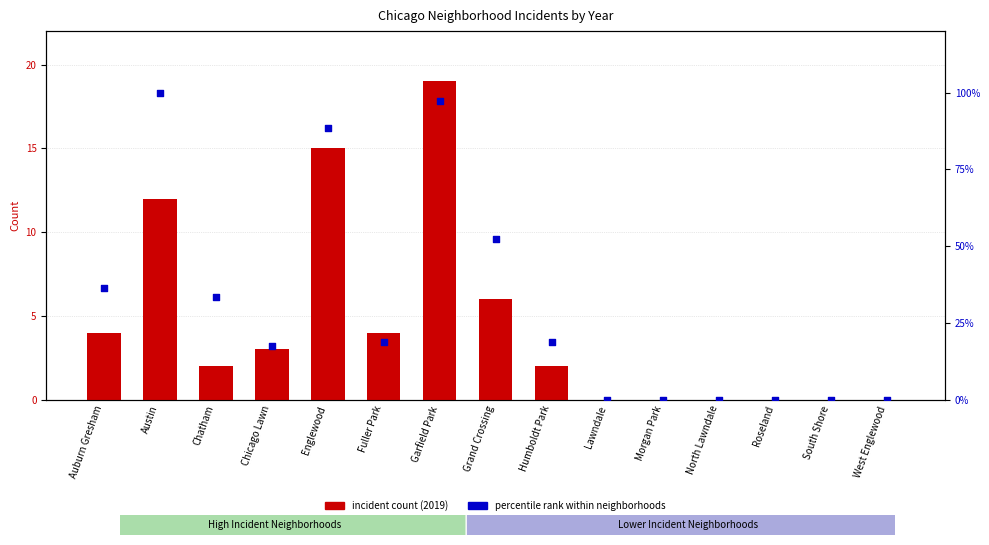

Which series has the largest total across all categories?

percentile rank